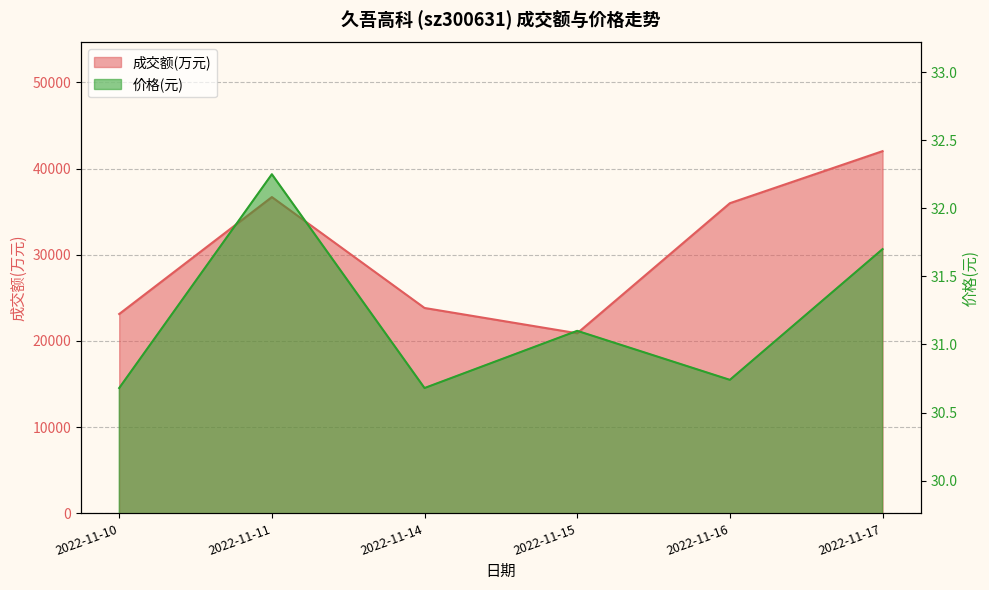

Is it true that 成交额(万元) equals 23826.0 at 2022-11-14?

True